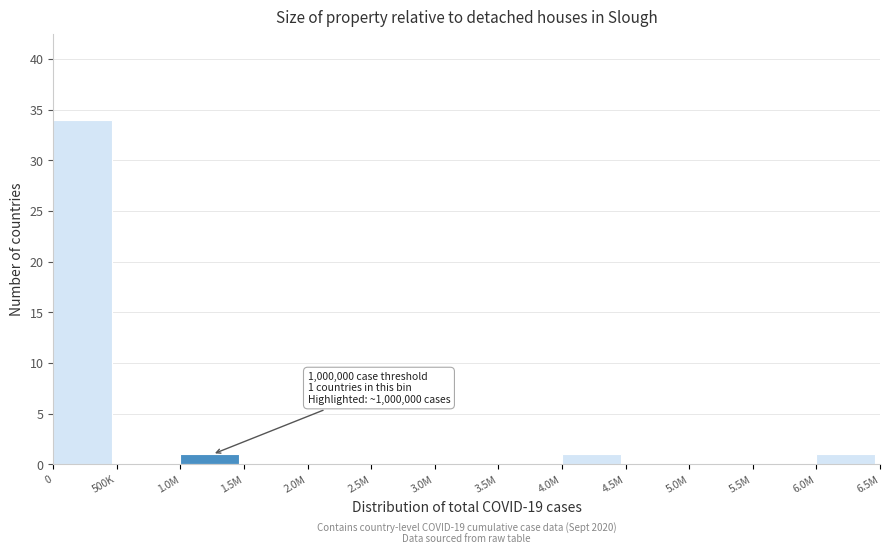

Reading left to right, list all the values displayed in this chart.

0=34	500K=0	1.0M=1	1.5M=0	2.0M=0	2.5M=0	3.0M=0	3.5M=0	4.0M=1	4.5M=0	5.0M=0	5.5M=0	6.0M=1